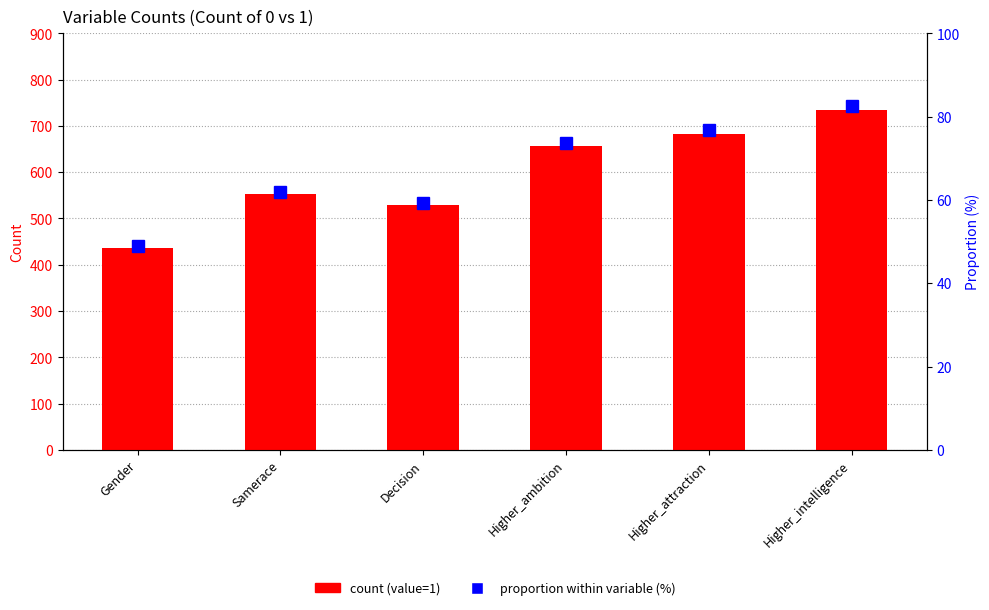

Reading right to left, what are all the values shown in this chart?

count (value=1): 734.0	683.0	656.0	528.0	552.0	436.0
proportion within variable (%): 82.5	76.7	73.7	59.3	62.0	49.0